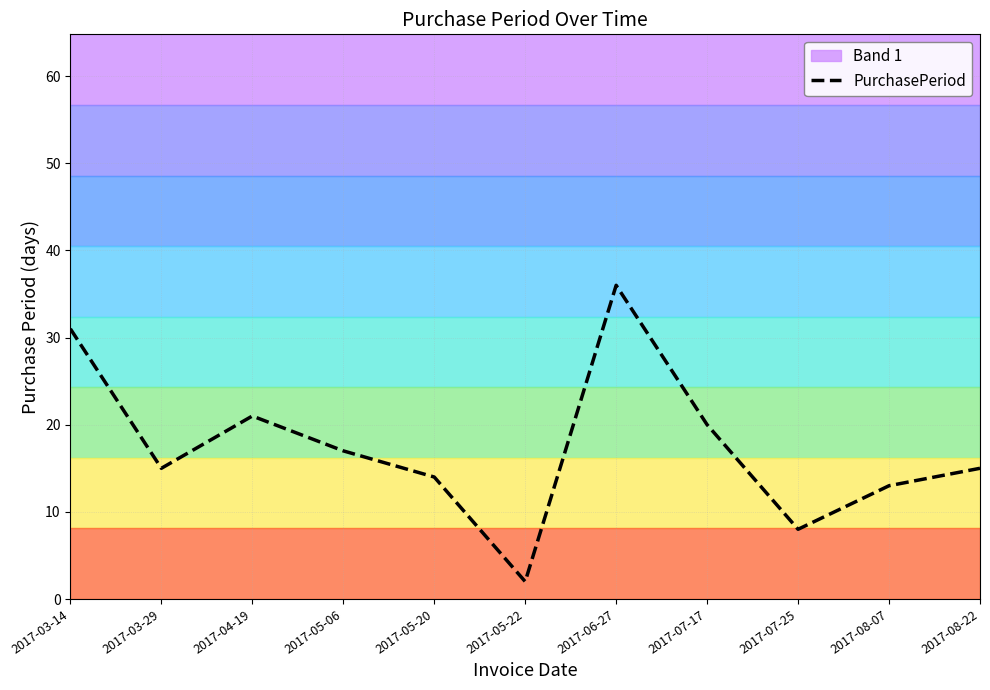

What position from the right is 2017-08-22?

1